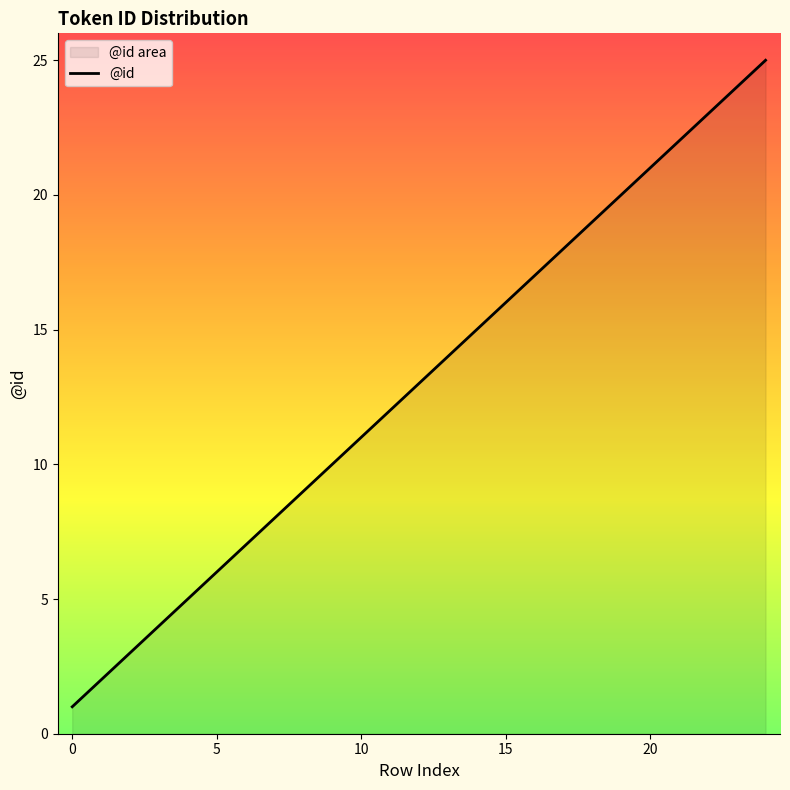

Count the number of data series in this chart.

1